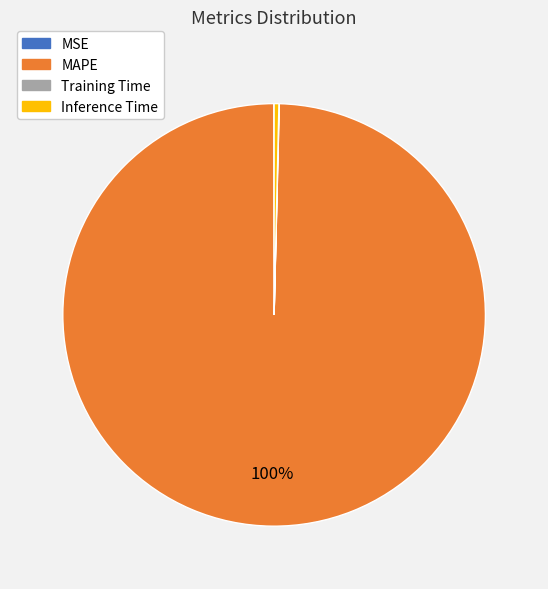

Is MAPE the majority of the pie?

Yes